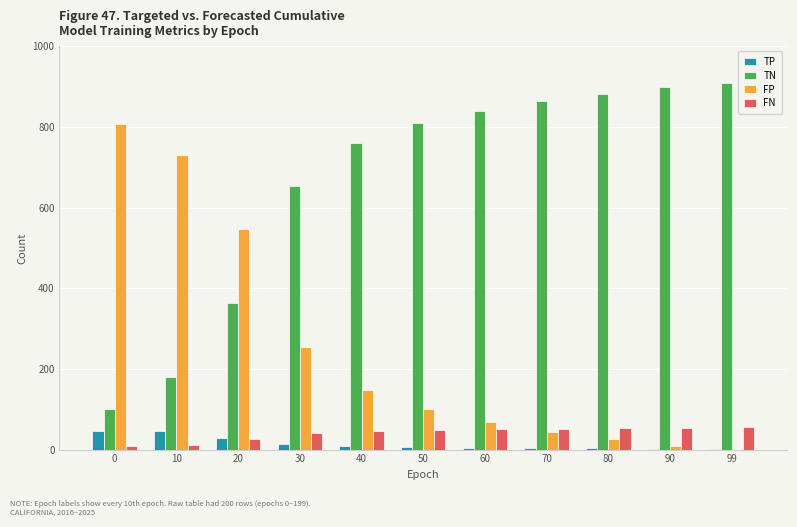

How many categories are shown in the chart?

11